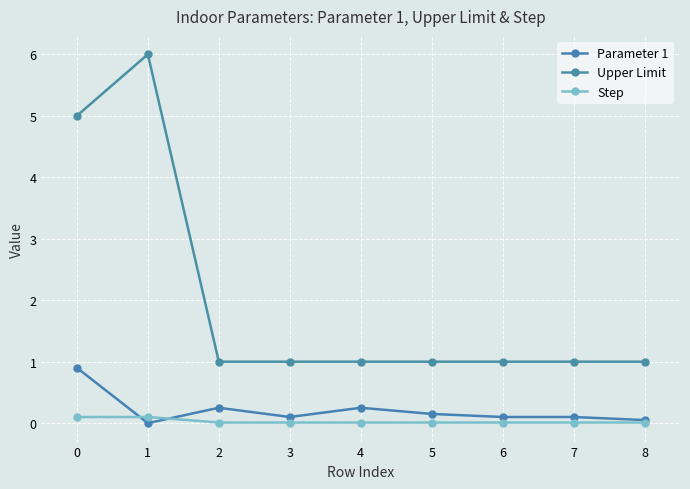

What is the value of the Upper Limit point at the 6th from the left?

1.0